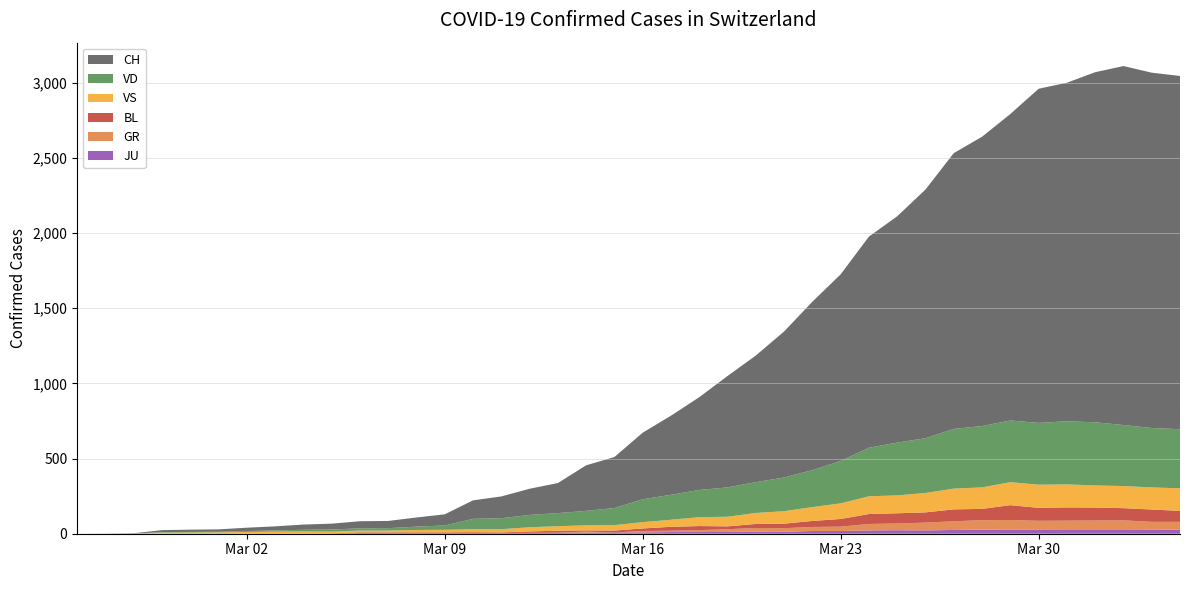

Reading right to left, what are all the values shown in this chart?

CH: 2020-04-04=2349	2020-04-03=2363	2020-04-02=2387	2020-04-01=2328	2020-03-31=2251	2020-03-30=2222	2020-03-29=2038	2020-03-28=1924	2020-03-27=1834	2020-03-26=1654	2020-03-25=1505	2020-03-24=1404	2020-03-23=1241	2020-03-22=1120	2020-03-21=971	2020-03-20=842	2020-03-19=741	2020-03-18=617	2020-03-17=526	2020-03-16=443	2020-03-15=339	2020-03-14=303	2020-03-13=200	2020-03-12=174	2020-03-11=145	2020-03-10=123	2020-03-09=74	2020-03-08=61	2020-03-07=48	2020-03-06=47	2020-03-05=39	2020-03-04=35	2020-03-03=27	2020-03-02=22	2020-03-01=16	2020-02-29=15	2020-02-28=13	2020-02-27=2	2020-02-26=1	2020-02-25=0
VD: 2020-04-04=393	2020-04-03=395	2020-04-02=406	2020-04-01=420	2020-03-31=420	2020-03-30=411	2020-03-29=410	2020-03-28=408	2020-03-27=397	2020-03-26=364	2020-03-25=351	2020-03-24=323	2020-03-23=282	2020-03-22=246	2020-03-21=224	2020-03-20=205	2020-03-19=195	2020-03-18=181	2020-03-17=166	2020-03-16=152	2020-03-15=114	2020-03-14=96	2020-03-13=87	2020-03-12=82	2020-03-11=73	2020-03-10=69	2020-03-09=29	2020-03-08=22	2020-03-07=16	2020-03-06=15	2020-03-05=14	2020-03-04=11	2020-03-03=8	2020-03-02=6	2020-03-01=4	2020-02-29=4	2020-02-28=4	2020-02-27=0	2020-02-26=0	2020-02-25=0
VS: 2020-04-04=150	2020-04-03=147	2020-04-02=147	2020-04-01=147	2020-03-31=153	2020-03-30=154	2020-03-29=153	2020-03-28=143	2020-03-27=138	2020-03-26=129	2020-03-25=119	2020-03-24=118	2020-03-23=104	2020-03-22=92	2020-03-21=83	2020-03-20=73	2020-03-19=64	2020-03-18=59	2020-03-17=47	2020-03-16=42	2020-03-15=36	2020-03-14=34	2020-03-13=30	2020-03-12=28	2020-03-11=21	2020-03-10=20	2020-03-09=17	2020-03-08=16	2020-03-07=12	2020-03-06=12	2020-03-05=11	2020-03-04=13	2020-03-03=12	2020-03-02=10	2020-03-01=7	2020-02-29=6	2020-02-28=6	2020-02-27=0	2020-02-26=0	2020-02-25=0
GR: 2020-04-04=52	2020-04-03=51	2020-04-02=60	2020-04-01=59	2020-03-31=58	2020-03-30=58	2020-03-29=63	2020-03-28=63	2020-03-27=58	2020-03-26=52	2020-03-25=45	2020-03-24=43	2020-03-23=29	2020-03-22=27	2020-03-21=24	2020-03-20=24	2020-03-19=18	2020-03-18=13	2020-03-17=9	2020-03-16=9	2020-03-15=0	2020-03-14=6	2020-03-13=0	2020-03-12=0	2020-03-11=0	2020-03-10=0	2020-03-09=0	2020-03-08=0	2020-03-07=0	2020-03-06=0	2020-03-05=0	2020-03-04=0	2020-03-03=0	2020-03-02=0	2020-03-01=0	2020-02-29=0	2020-02-28=0	2020-02-27=0	2020-02-26=0	2020-02-25=0
BL: 2020-04-04=73	2020-04-03=82	2020-04-02=81	2020-04-01=86	2020-03-31=88	2020-03-30=86	2020-03-29=99	2020-03-28=75	2020-03-27=79	2020-03-26=68	2020-03-25=68	2020-03-24=66	2020-03-23=51	2020-03-22=40	2020-03-21=30	2020-03-20=27	2020-03-19=19	2020-03-18=27	2020-03-17=26	2020-03-16=17	2020-03-15=12	2020-03-14=8	2020-03-13=12	2020-03-12=9	2020-03-11=3	2020-03-10=5	2020-03-09=4	2020-03-08=4	2020-03-07=4	2020-03-06=4	2020-03-05=1	2020-03-04=1	2020-03-03=1	2020-03-02=1	2020-03-01=1	2020-02-29=1	2020-02-28=0	2020-02-27=0	2020-02-26=0	2020-02-25=0
JU: 2020-04-04=27	2020-04-03=28	2020-04-02=29	2020-04-01=29	2020-03-31=29	2020-03-30=28	2020-03-29=28	2020-03-28=27	2020-03-27=25	2020-03-26=22	2020-03-25=23	2020-03-24=22	2020-03-23=18	2020-03-22=18	2020-03-21=13	2020-03-20=14	2020-03-19=12	2020-03-18=11	2020-03-17=11	2020-03-16=9	2020-03-15=9	2020-03-14=8	2020-03-13=8	2020-03-12=6	2020-03-11=6	2020-03-10=5	2020-03-09=5	2020-03-08=5	2020-03-07=5	2020-03-06=5	2020-03-05=2	2020-03-04=1	2020-03-03=1	2020-03-02=1	2020-03-01=1	2020-02-29=1	2020-02-28=1	2020-02-27=1	2020-02-26=0	2020-02-25=0